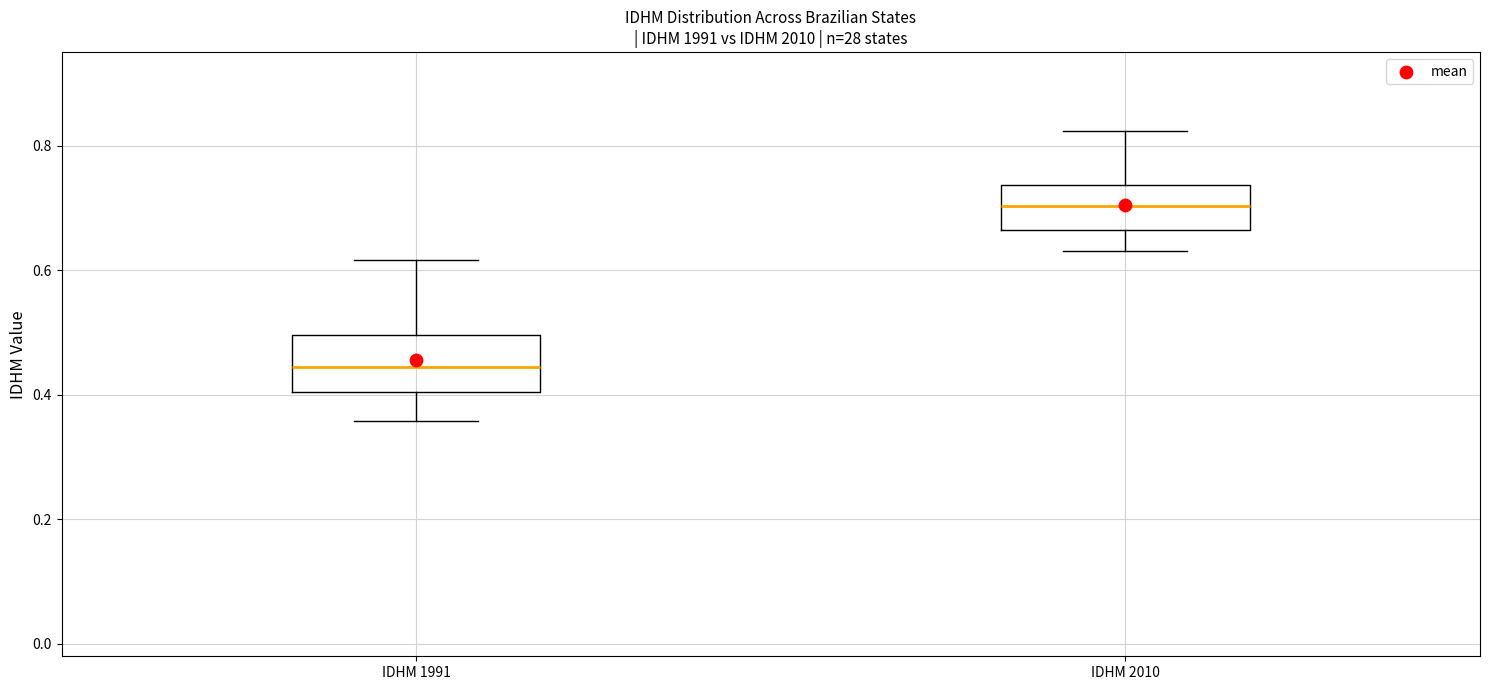

Comparing the boxes themselves (not the whiskers), which one is the tallest?

IDHM 1991